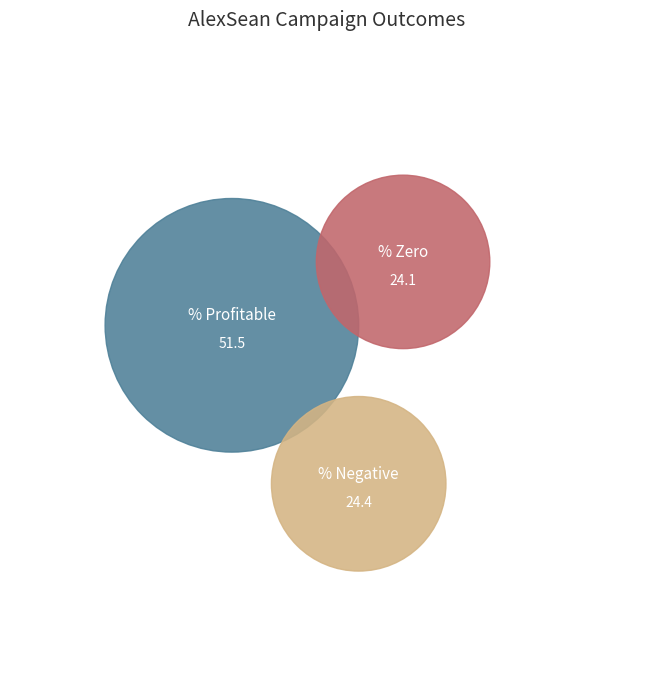

Which slice represents more than half of the pie?

% Profitable